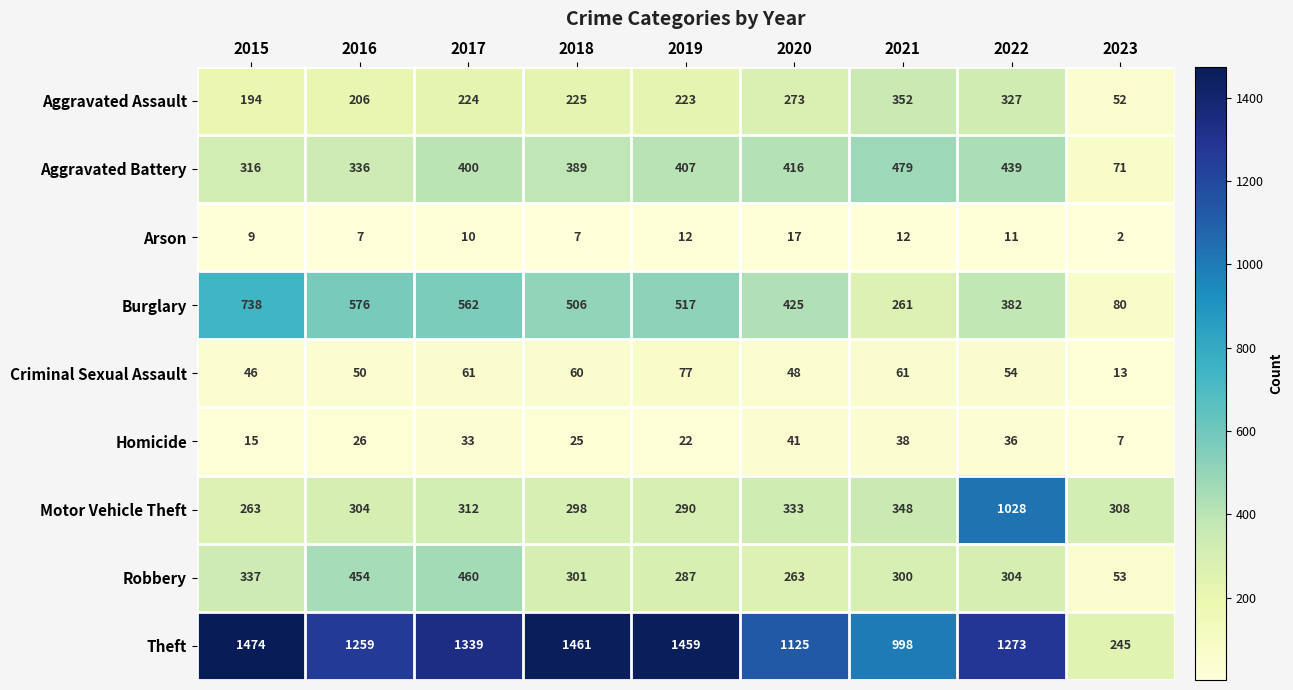

What is the sum of all Criminal Sexual Assault values?

470